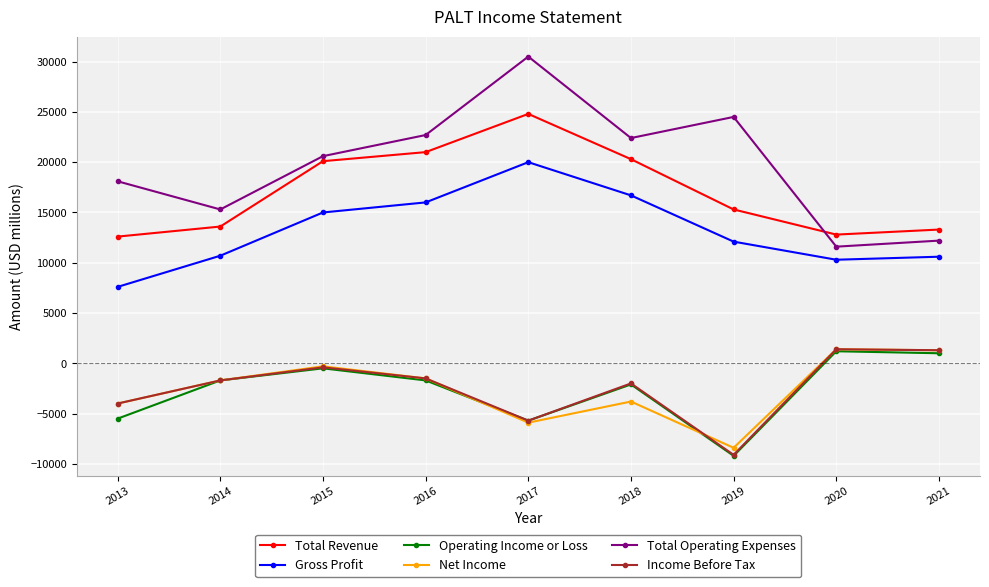

At which label does Operating Income or Loss first exceed -1700?

2015